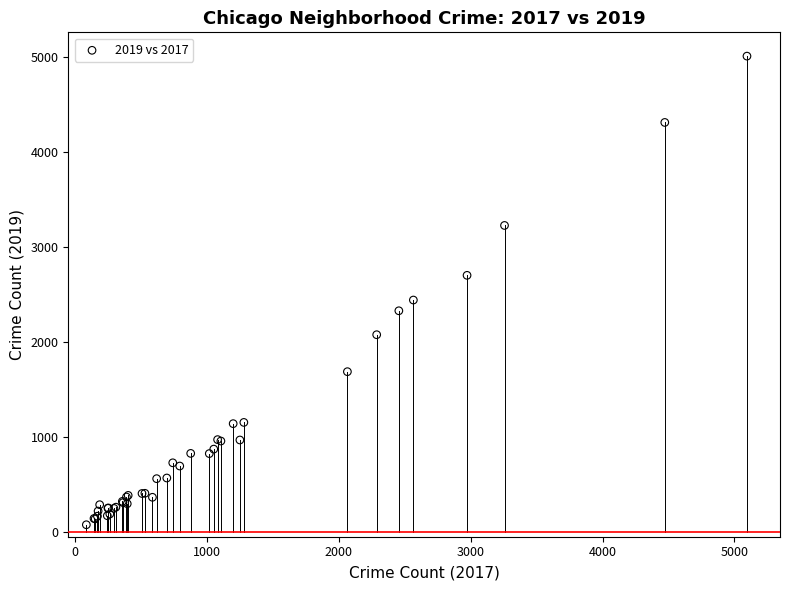

What Y value in the scatter plot is closest to 2542?

2441